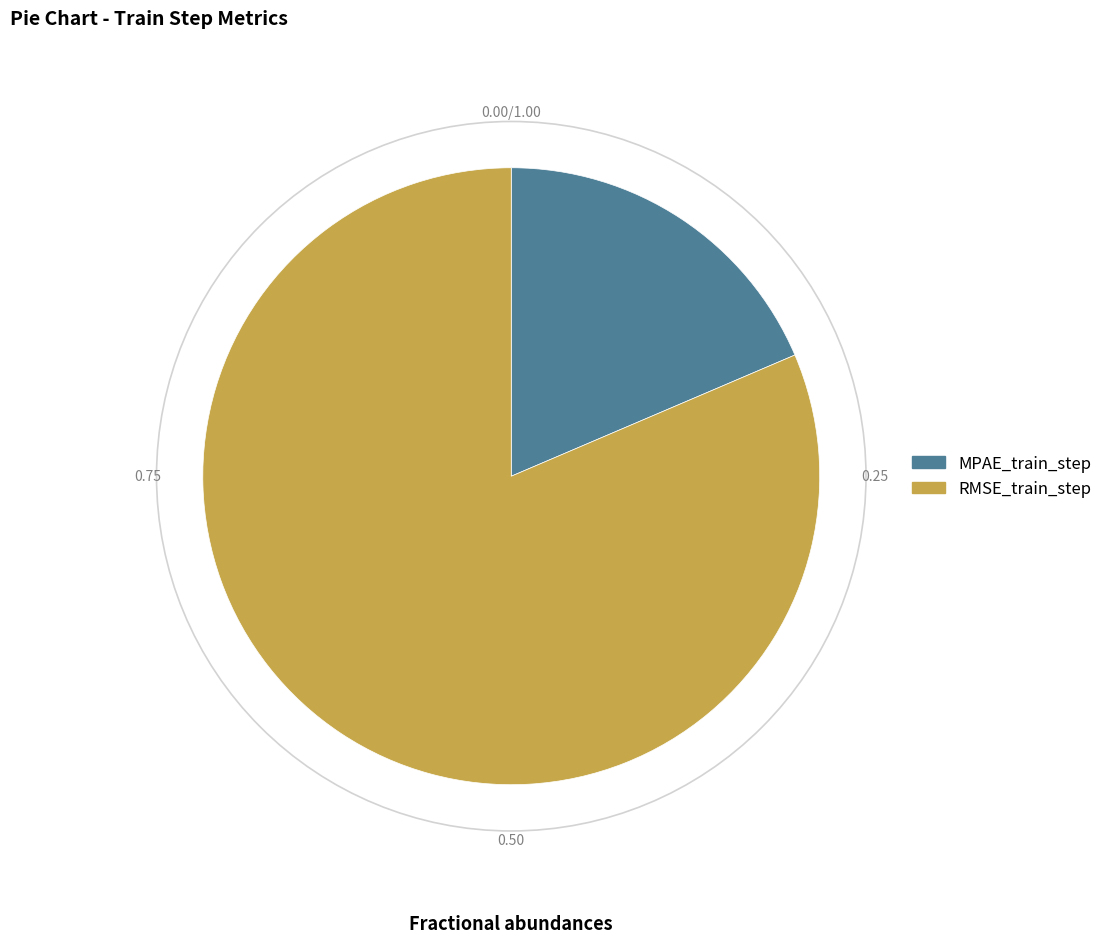

True or false: MPAE_train_step accounts for 10% of the total.

False